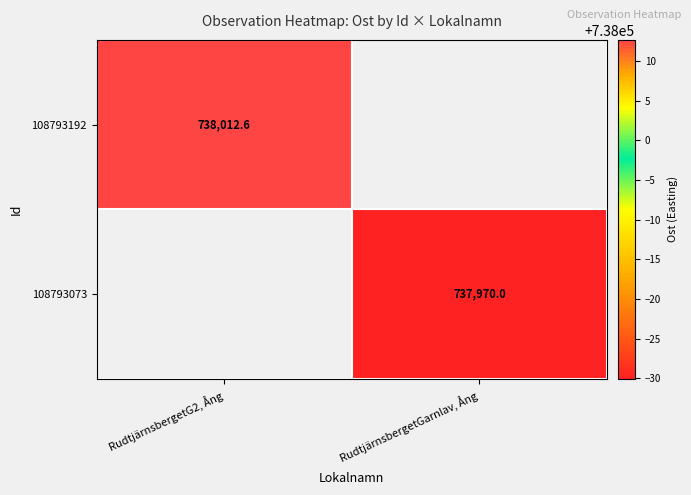

Is the value of 108793192 at RudtjärnsbergetG2, Ång greater than the value of 108793073 at RudtjärnsbergetGarnlav, Ång?

Yes